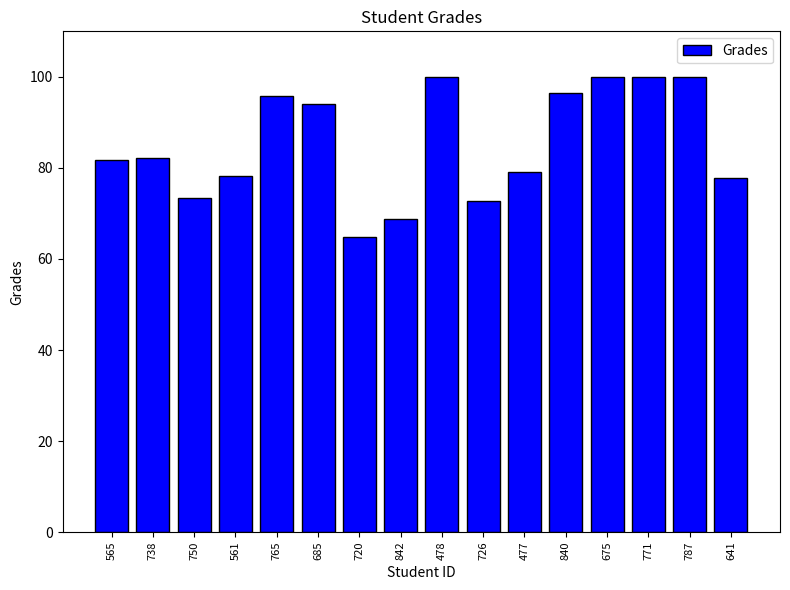

What is the ratio of the value at 685 to the value at 738?

1.1